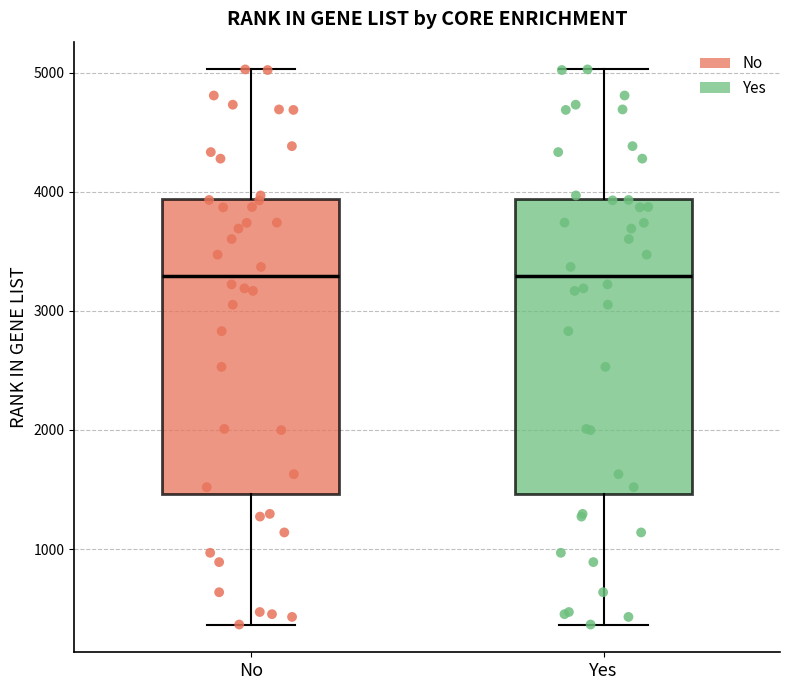

Where is the lower edge of the box for No on the y-axis? The values are not printed on the chart, so give them approximately, as read against the axis.

1500